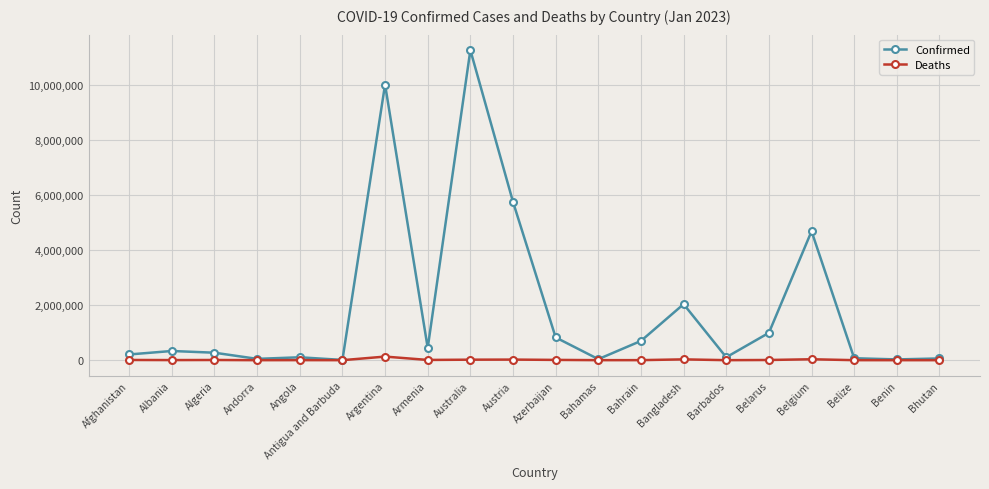

The Deaths series shows 833 at Bahamas. True or false?

True